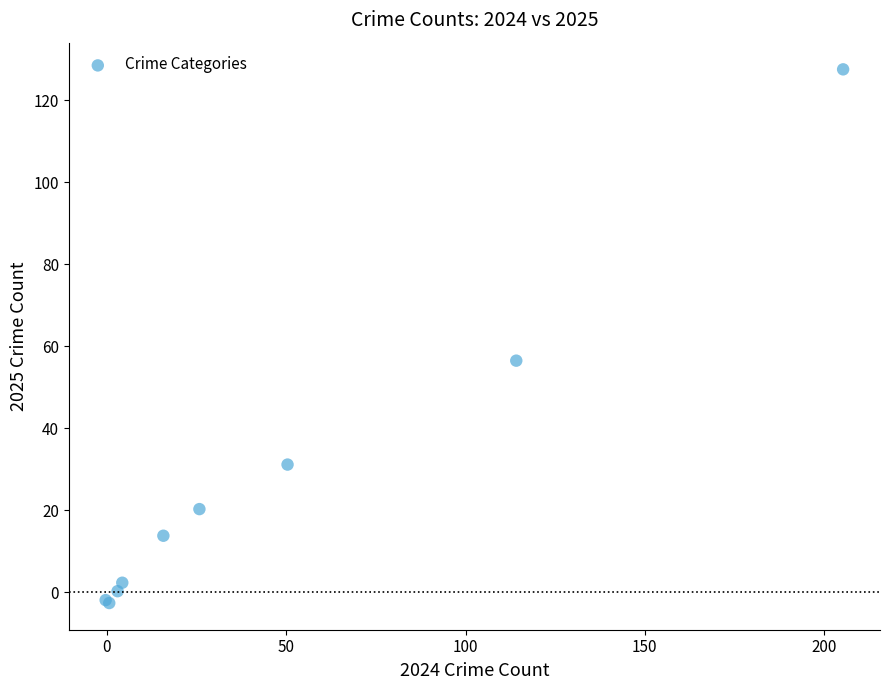

What Y value in the scatter plot is closest to 62?

56.5